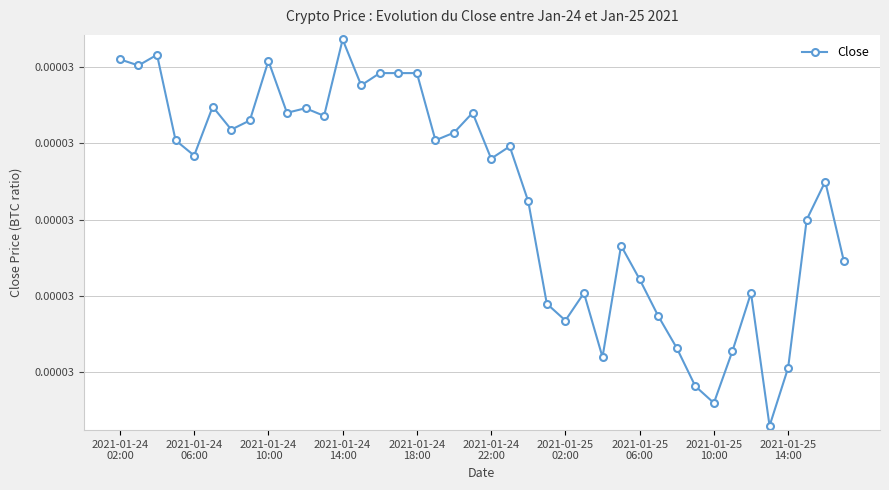

Is this an area chart (filled region under the line)?

No